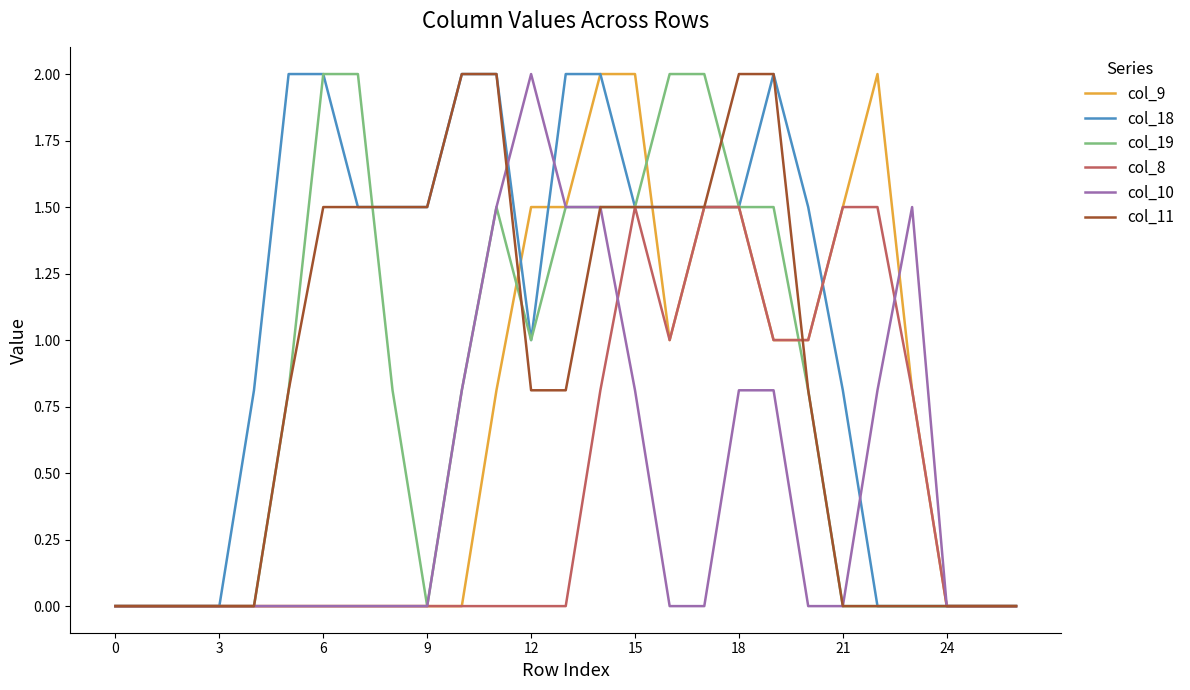

What is the maximum value for col_18?

2.0